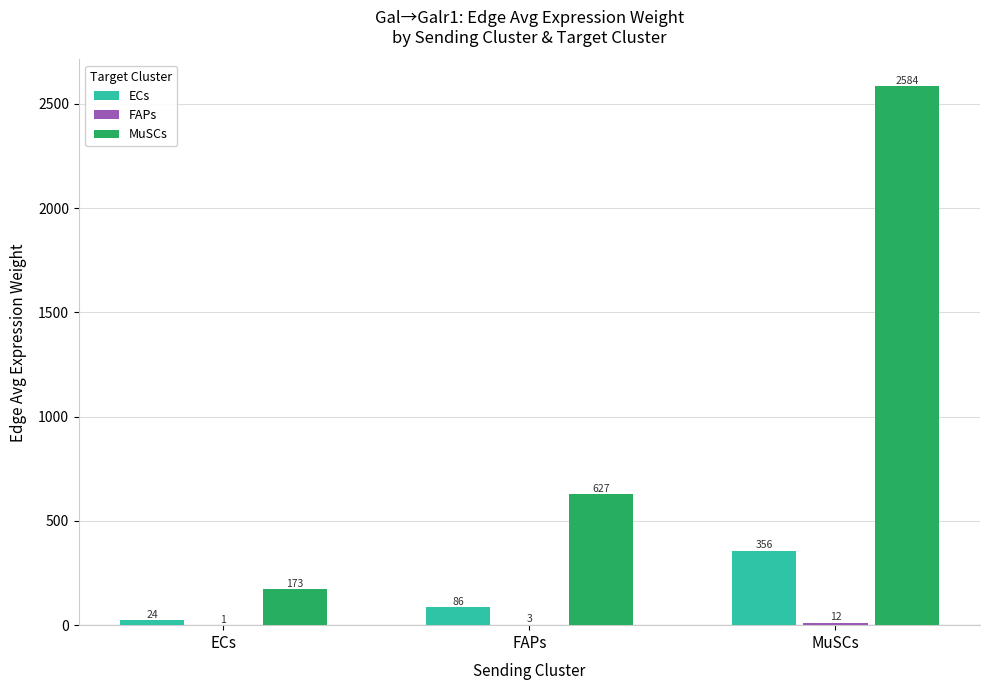

At which category is the sum across all series the highest?

MuSCs